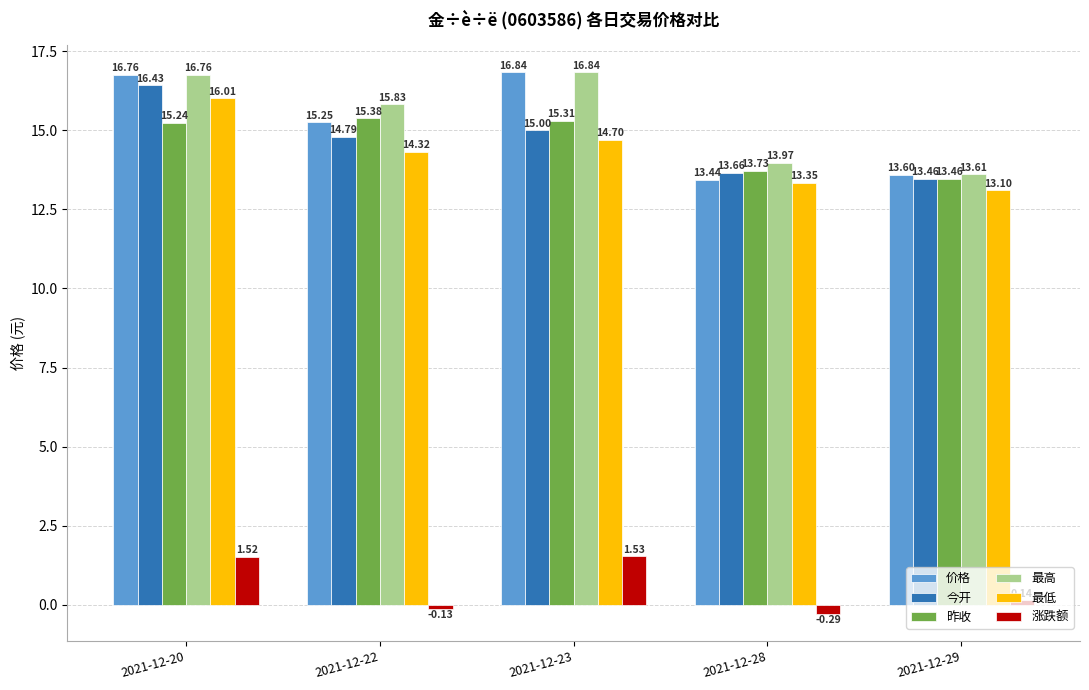

What is the difference between the maximum and second lowest values in the 最低 series?

2.7